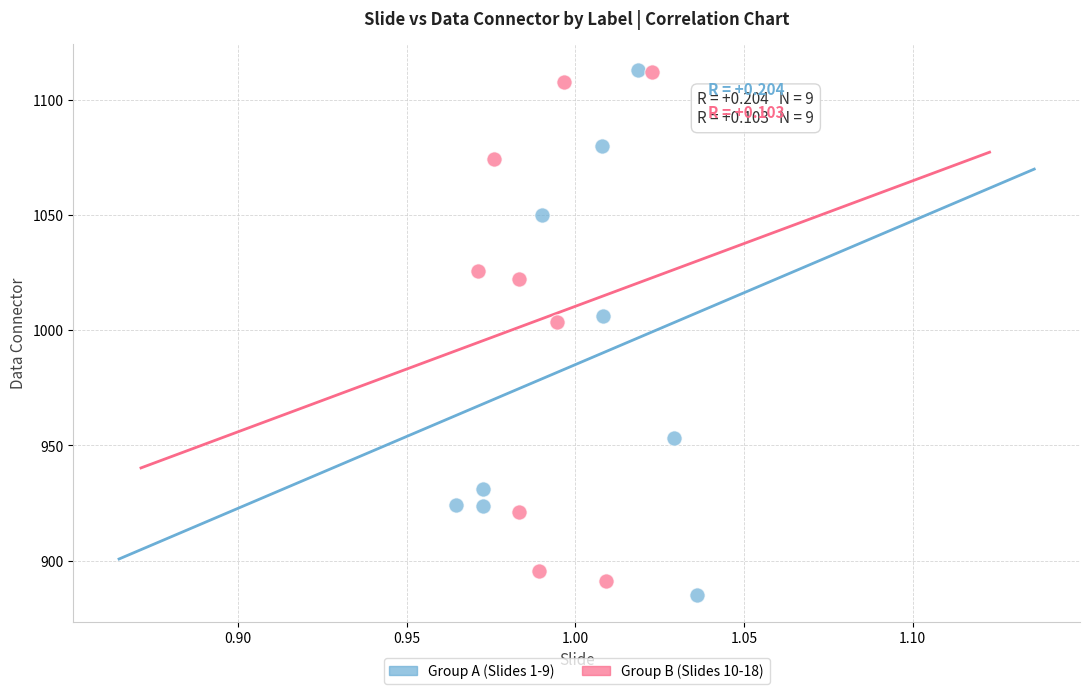

Which series has the widest spread of Y values?

Group A (Slides 1-9)